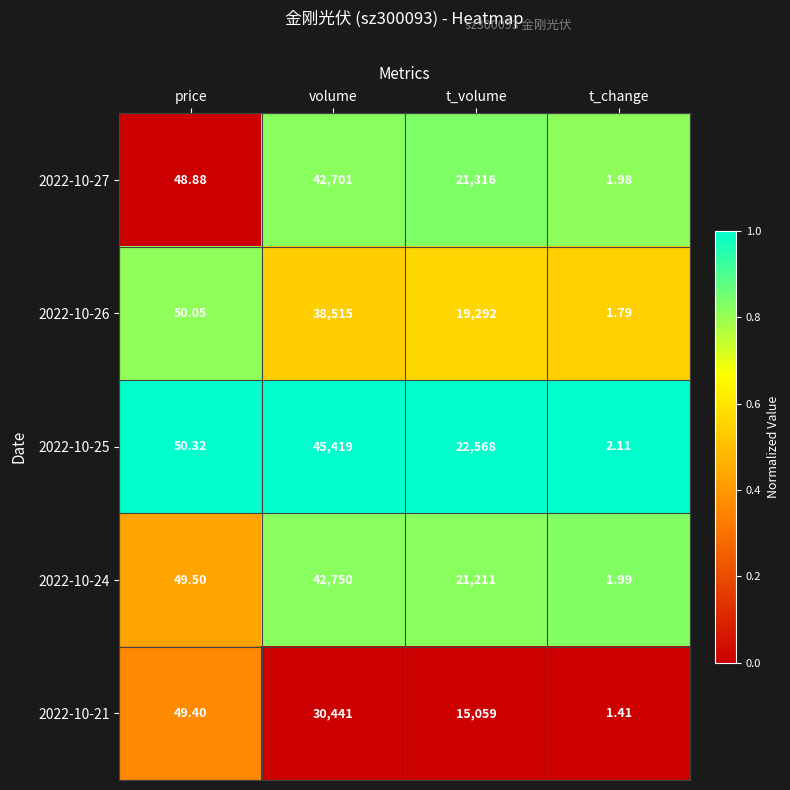

Rank the categories by 2022-10-26 value from lowest to highest.

t_change, price, t_volume, volume